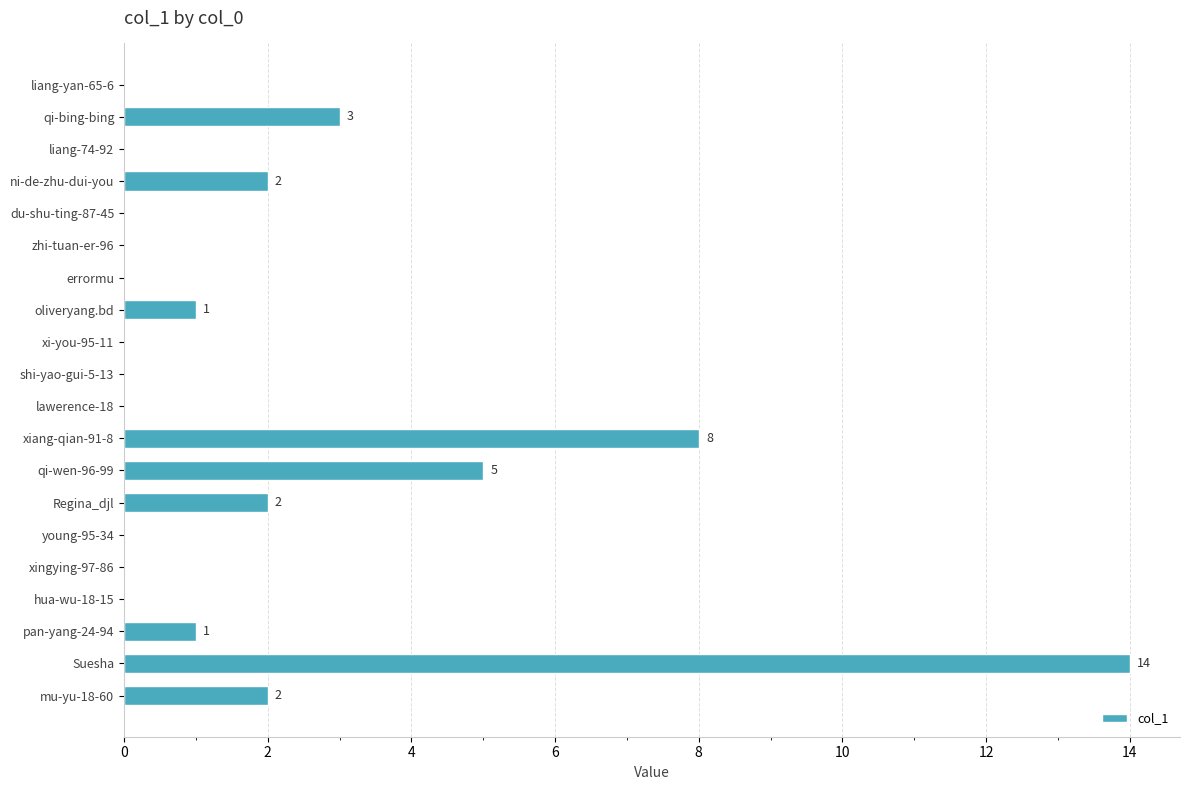

Between xi-you-95-11 and qi-bing-bing, which is larger?

qi-bing-bing